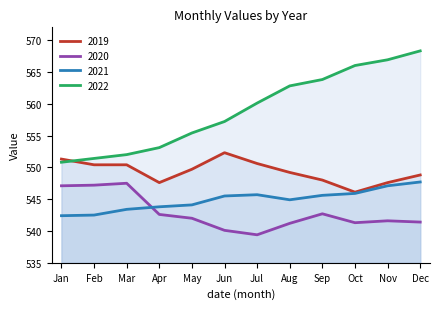

What are all the series names shown in the legend?

2019, 2020, 2021, 2022